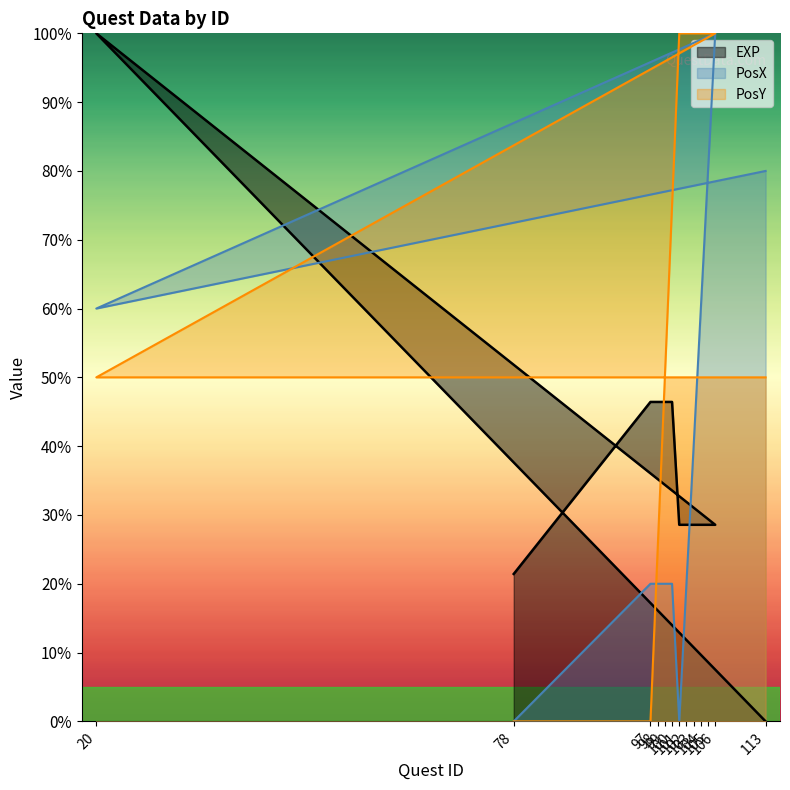

At 104, list the series in order from smallest to largest.

EXP, PosX, PosY